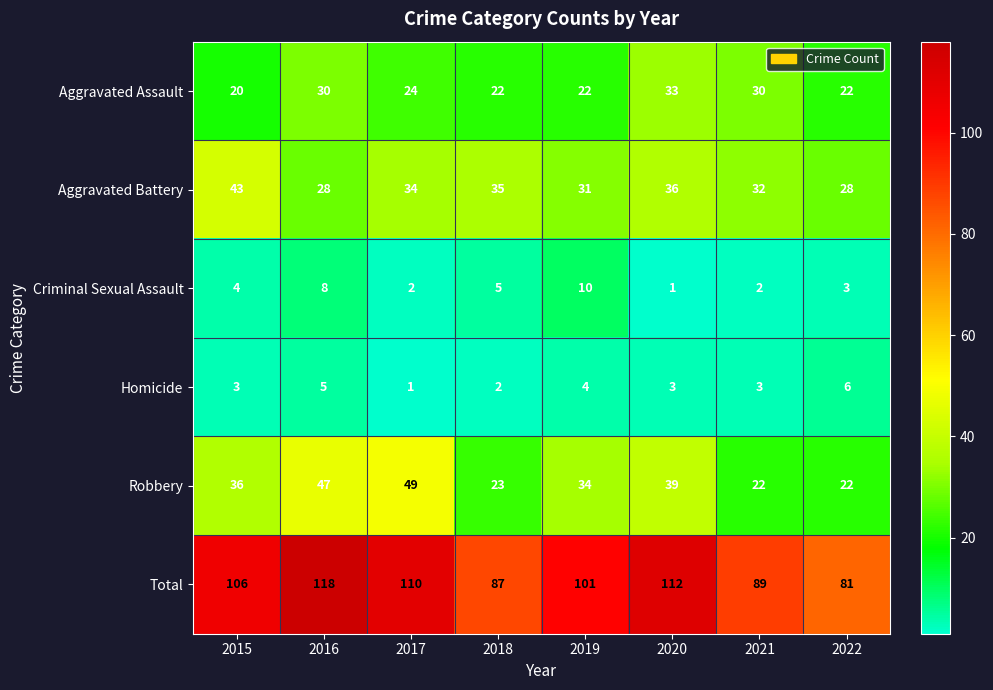

Count the number of data series in this chart.

6